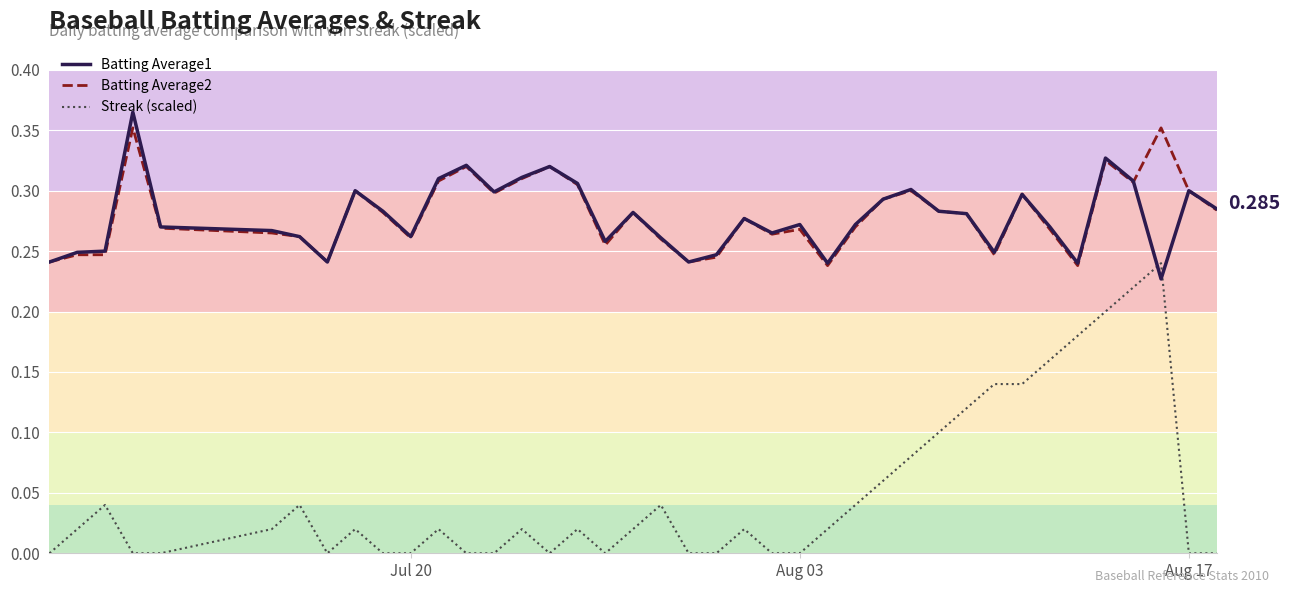

Which series has the widest spread of values?

Streak (scaled)